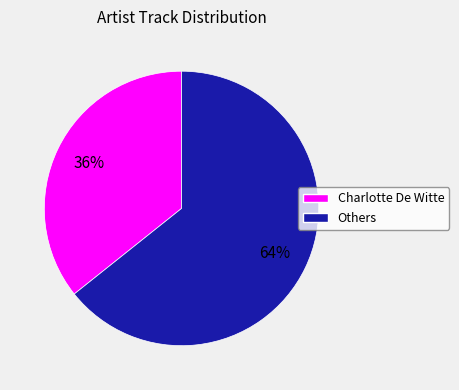

How many slices are in this pie chart?

2